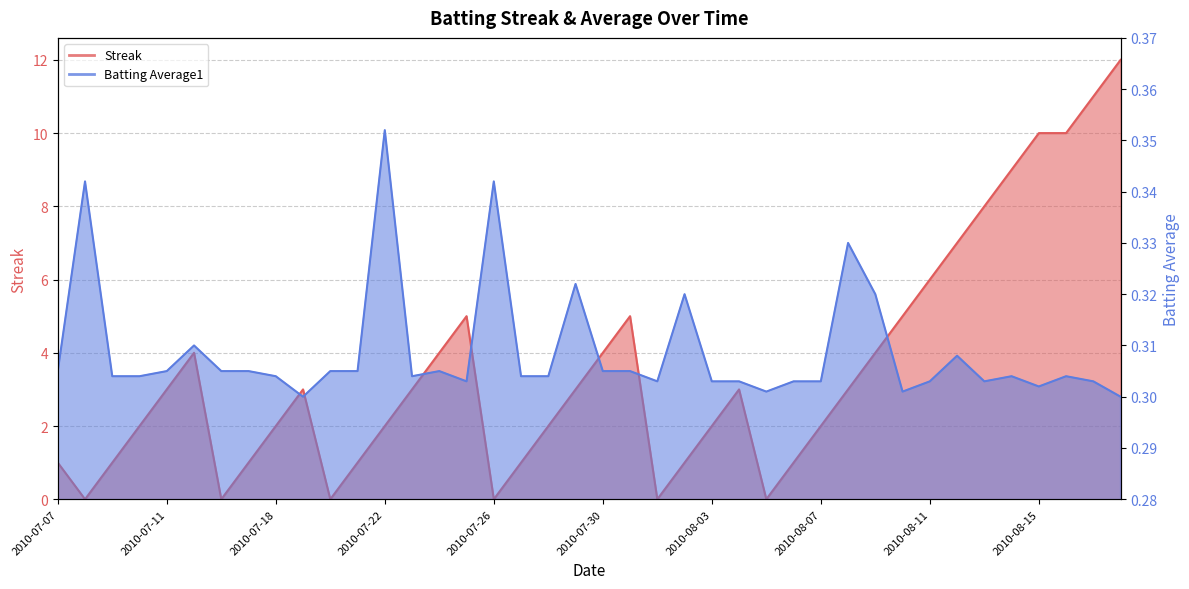

True or false: Streak has more than 1 points higher than both neighbors.

True